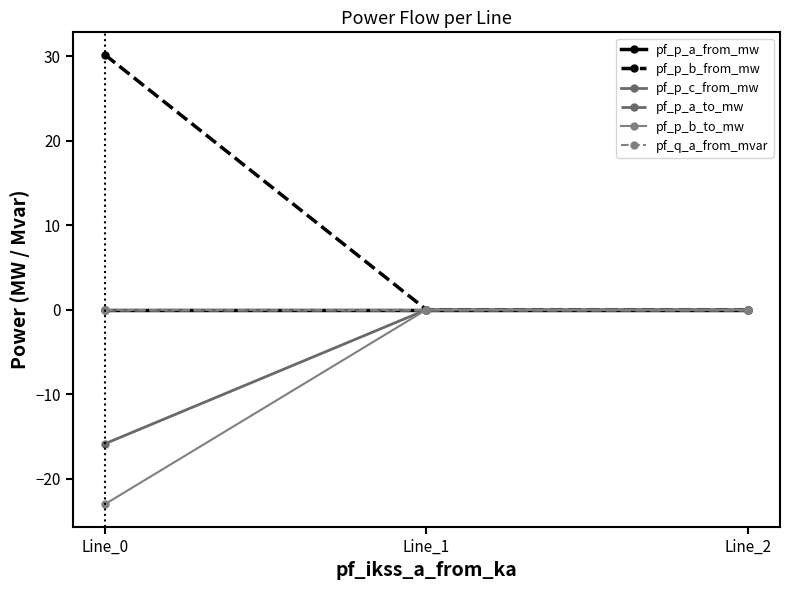

Is this an area chart (filled region under the line)?

No